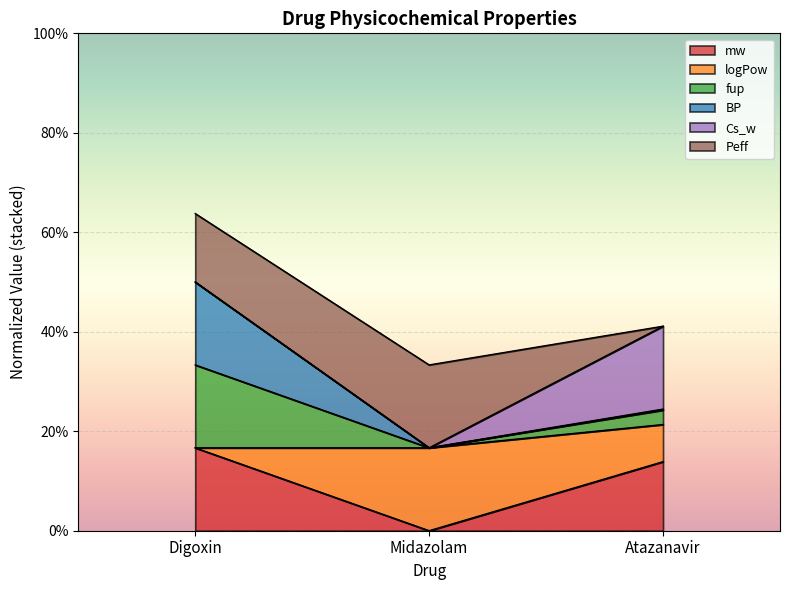

What is the maximum value for mw?

0.2